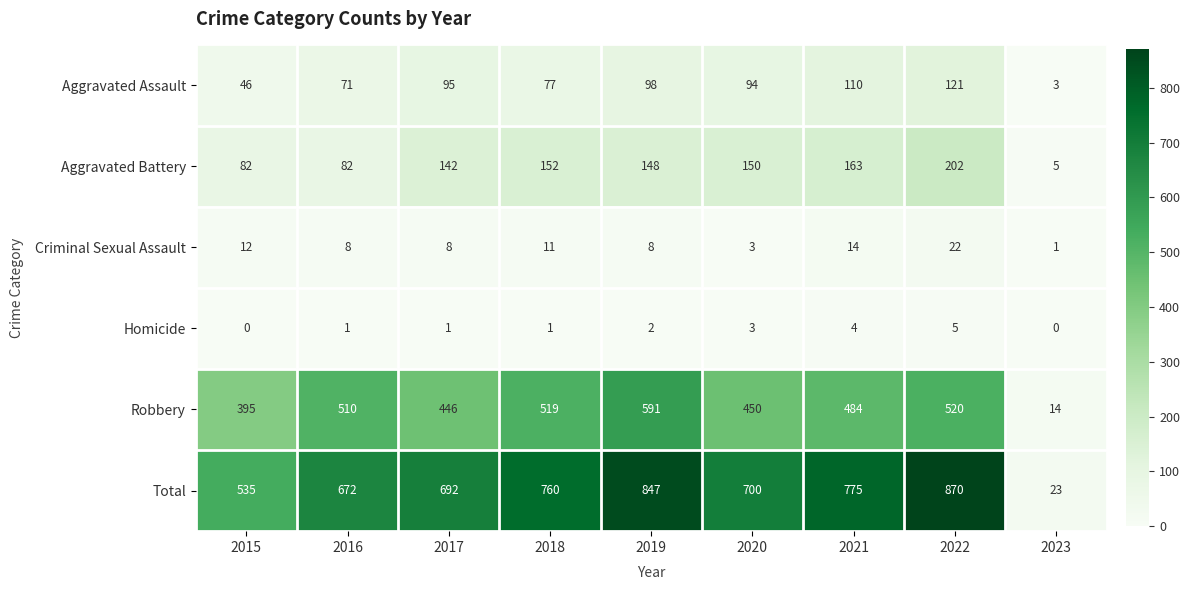

Between 2015 and 2018, which series saw the biggest shift?

Total